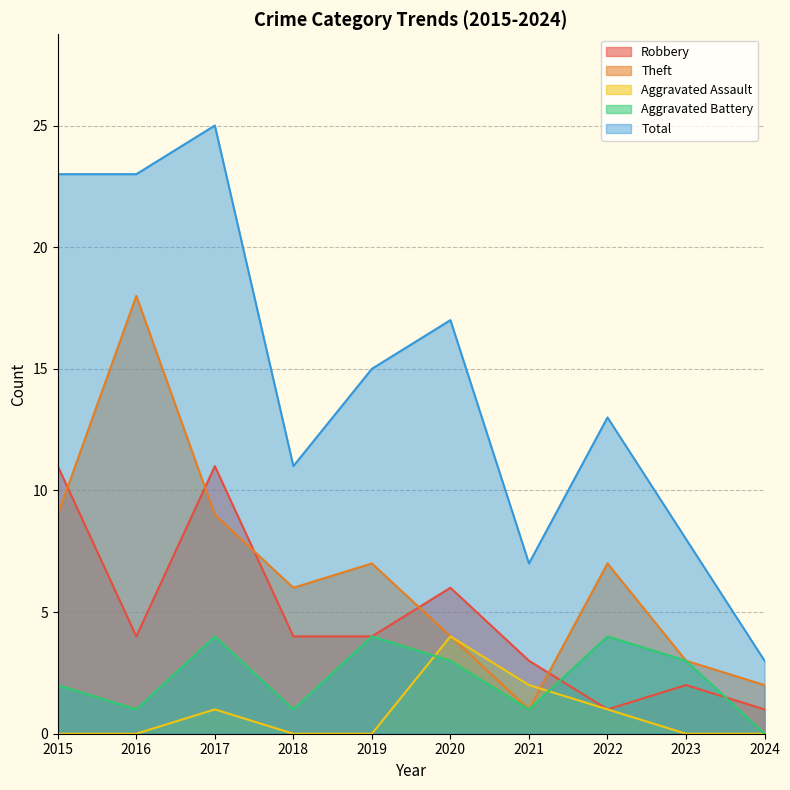

What is the value of the Theft point at the 4th from the left?

6